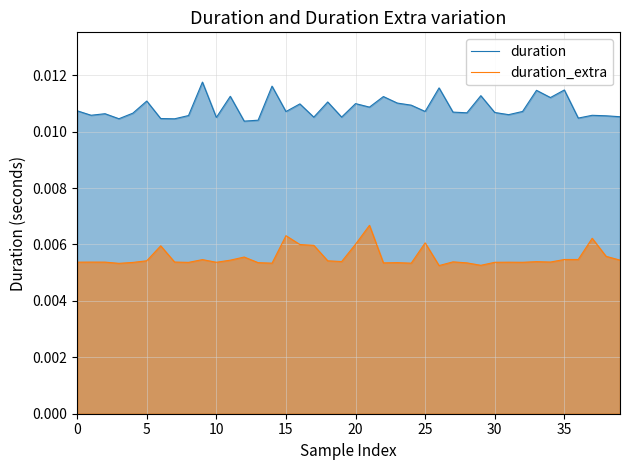

List the series in order of their overall mean, highest first.

duration, duration_extra